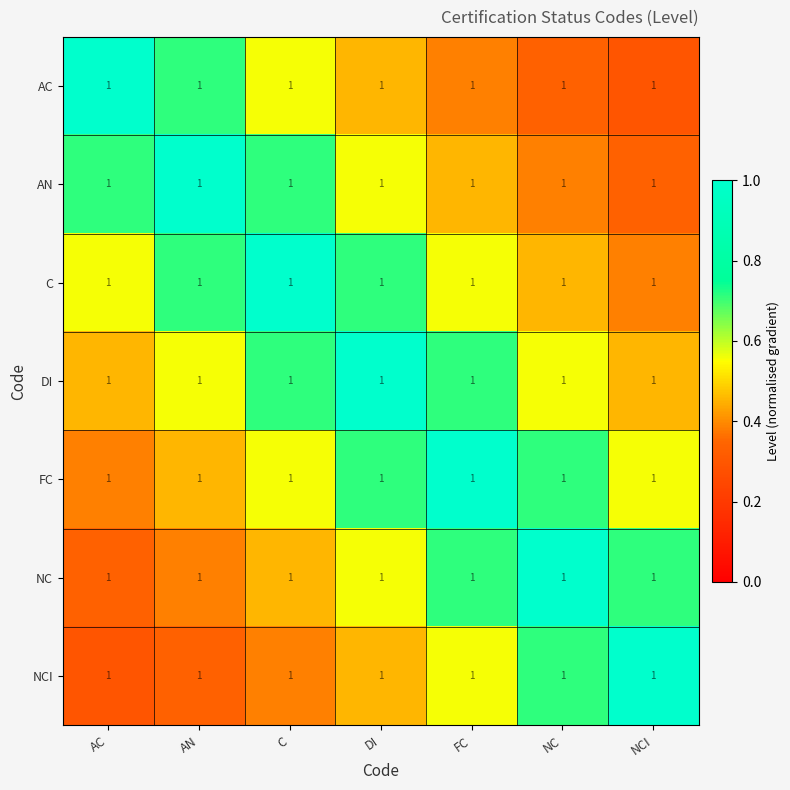

Which label corresponds to the largest value in the chart?

AC